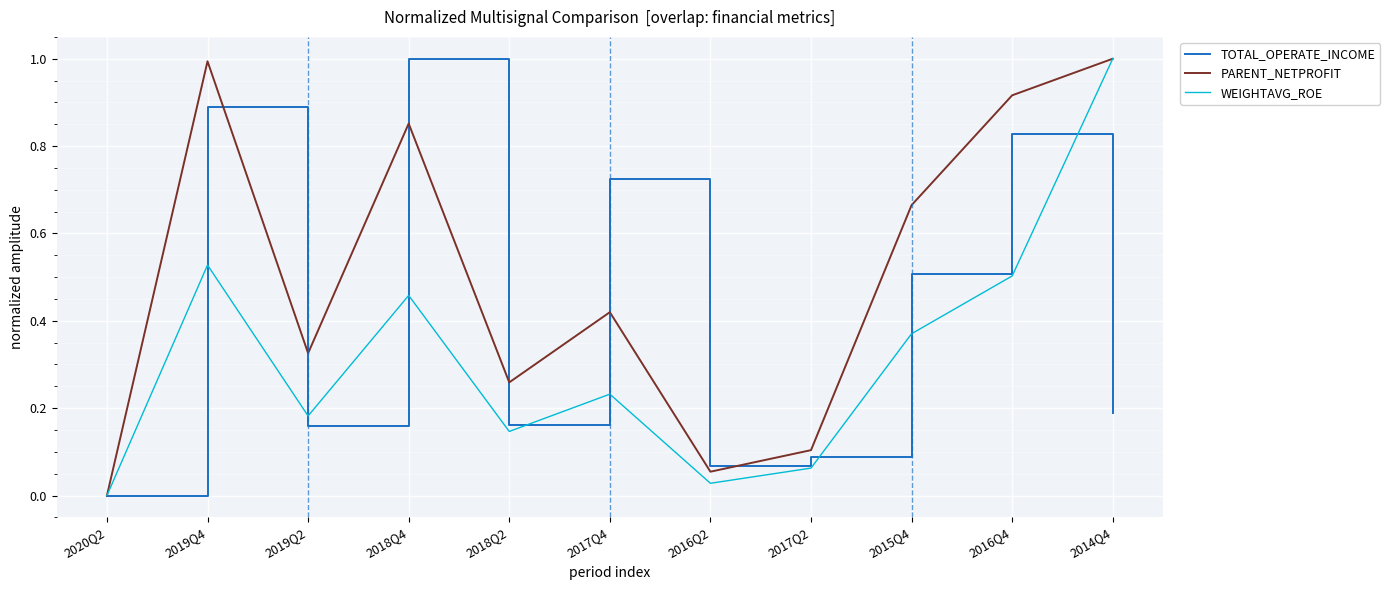

Where is TOTAL_OPERATE_INCOME nearest to the value 0?

2020Q2